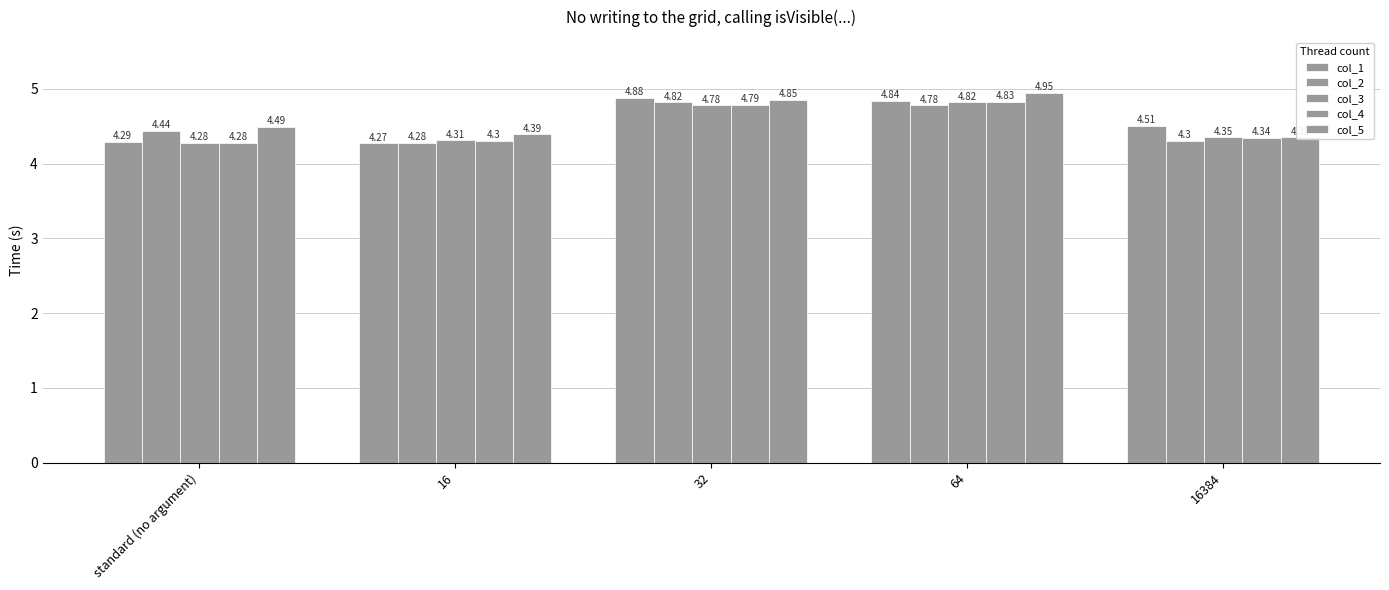

At which category is the sum across all series the highest?

64